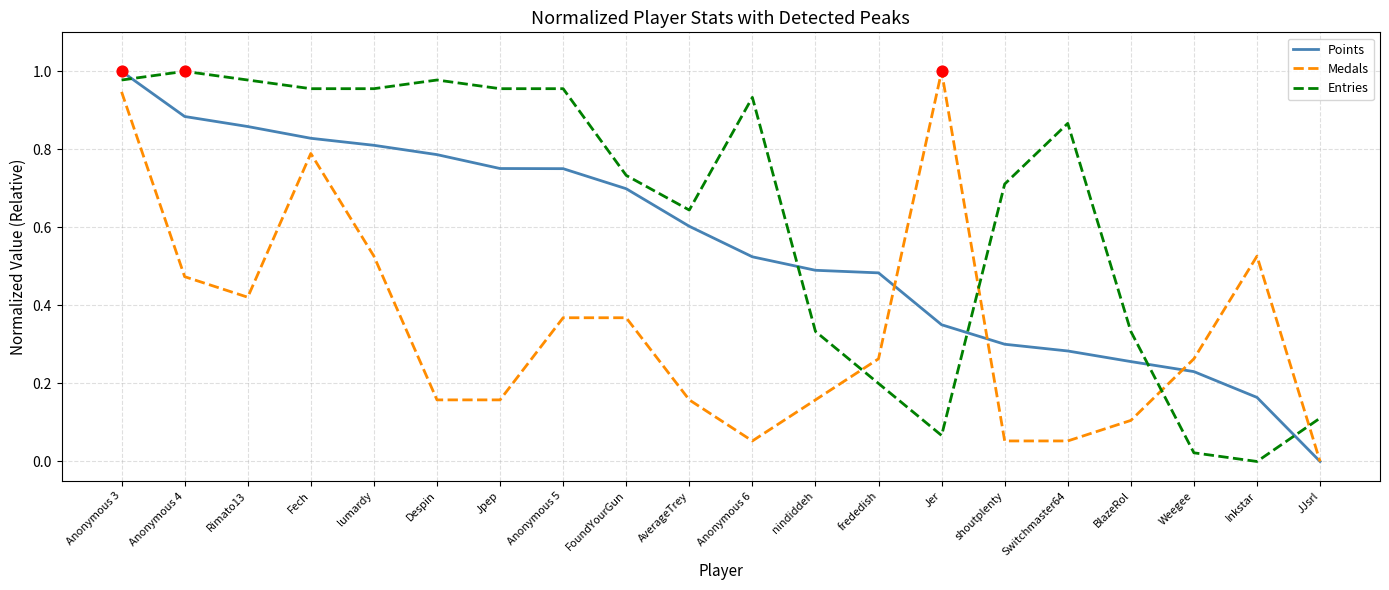

At which category is the sum across all series the highest?

Anonymous 3